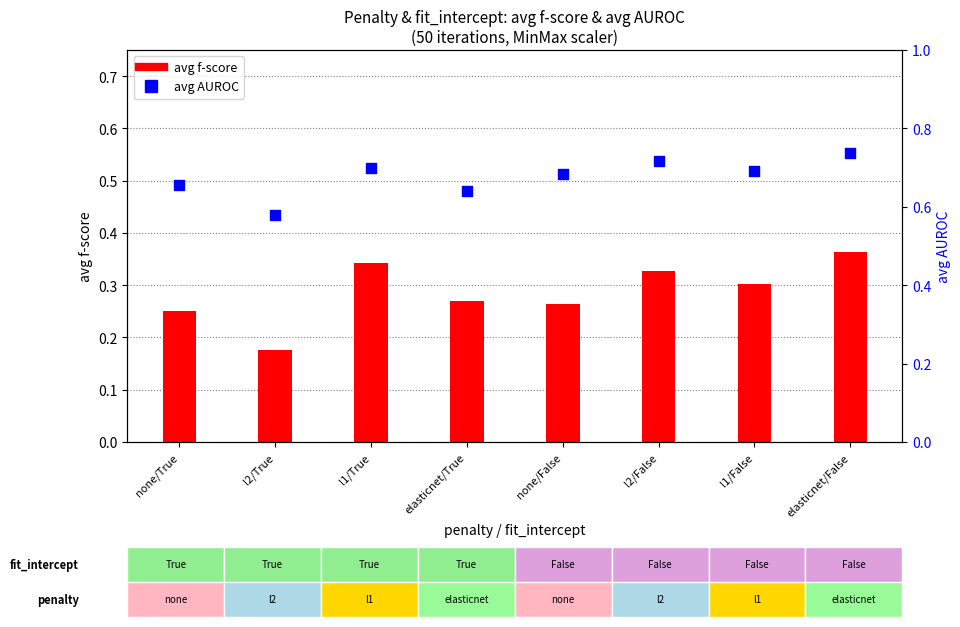

Which series reaches the minimum Y coordinate?

avg f-score